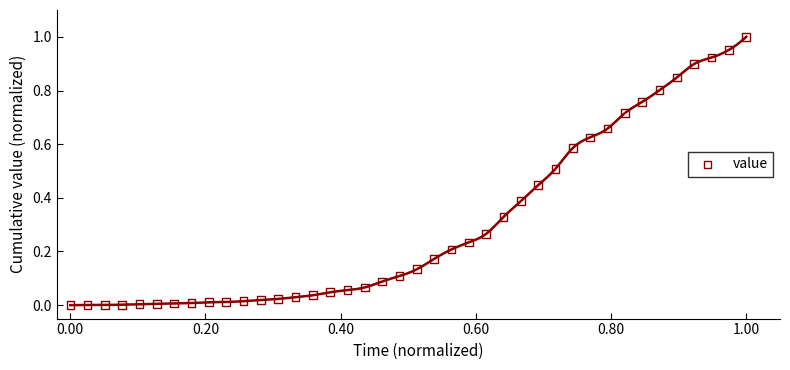

Count the number of points in this scatter plot.

40